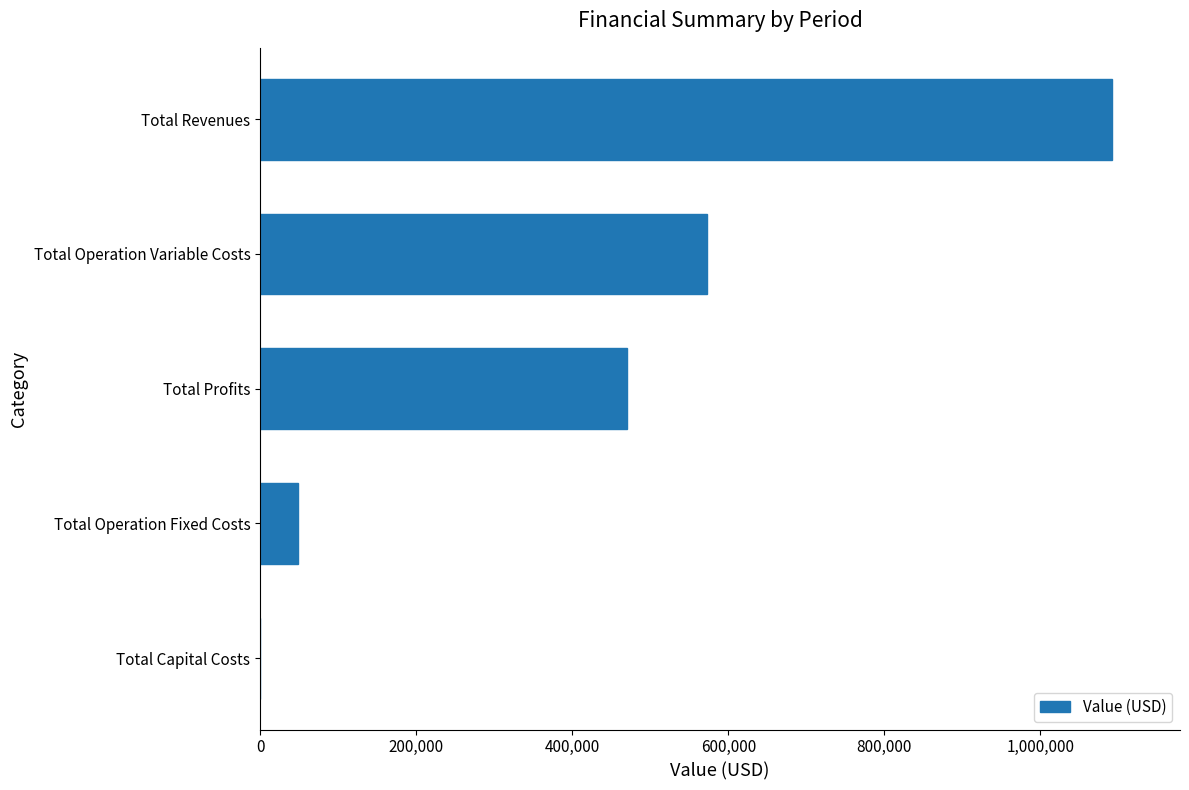

True or false: the data shows 565322.9 at Total Capital Costs.

False